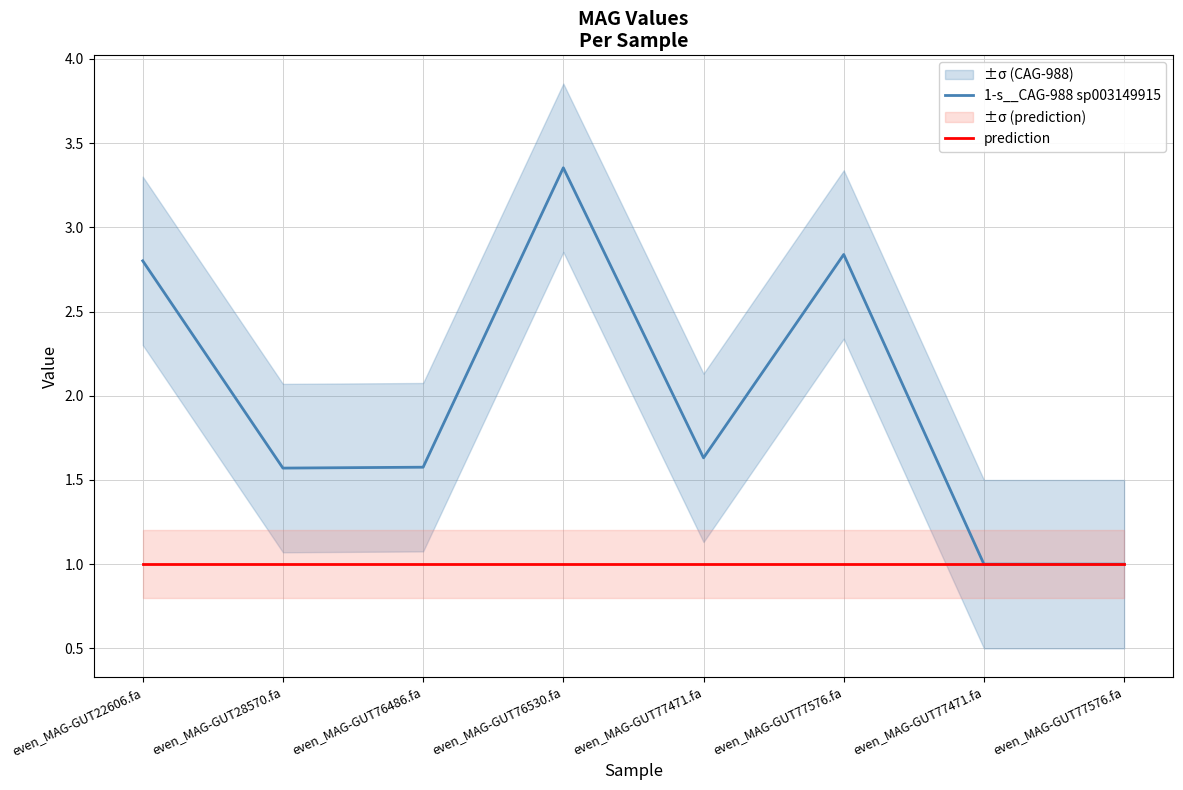

Does the chart have visible grid lines?

Yes